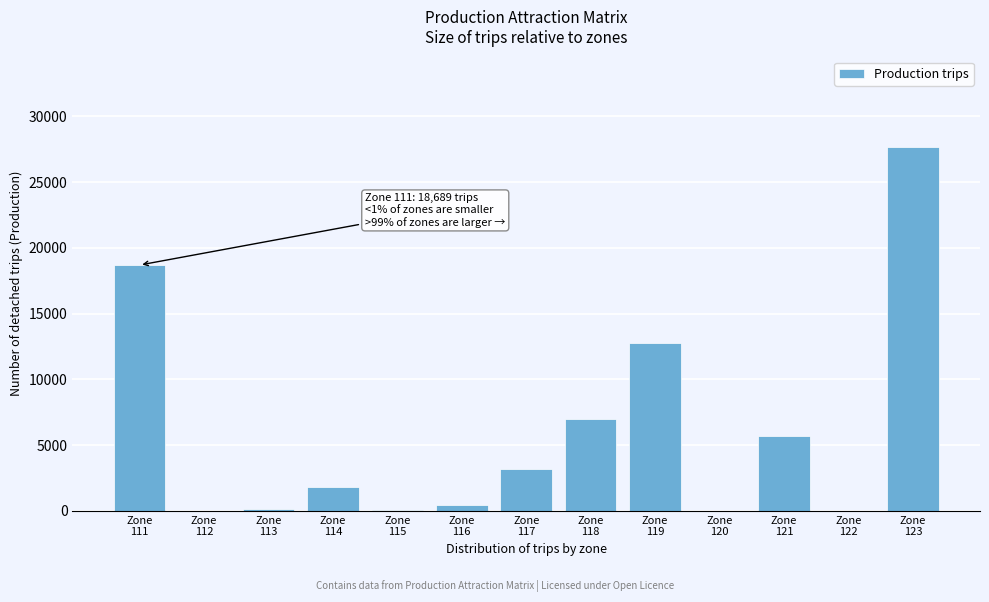

What is the greatest value displayed?

27632